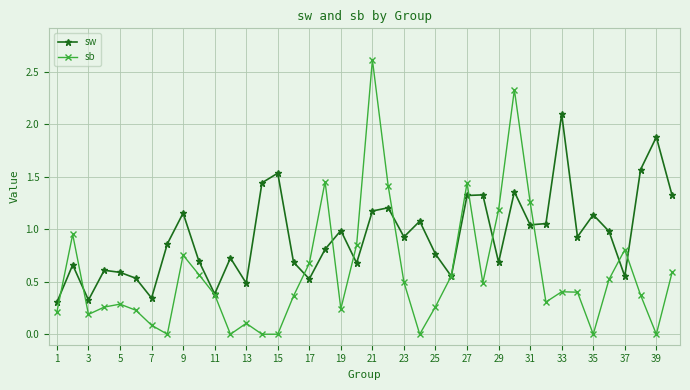

Rank the series by their average value, from lowest to highest.

sb, sw